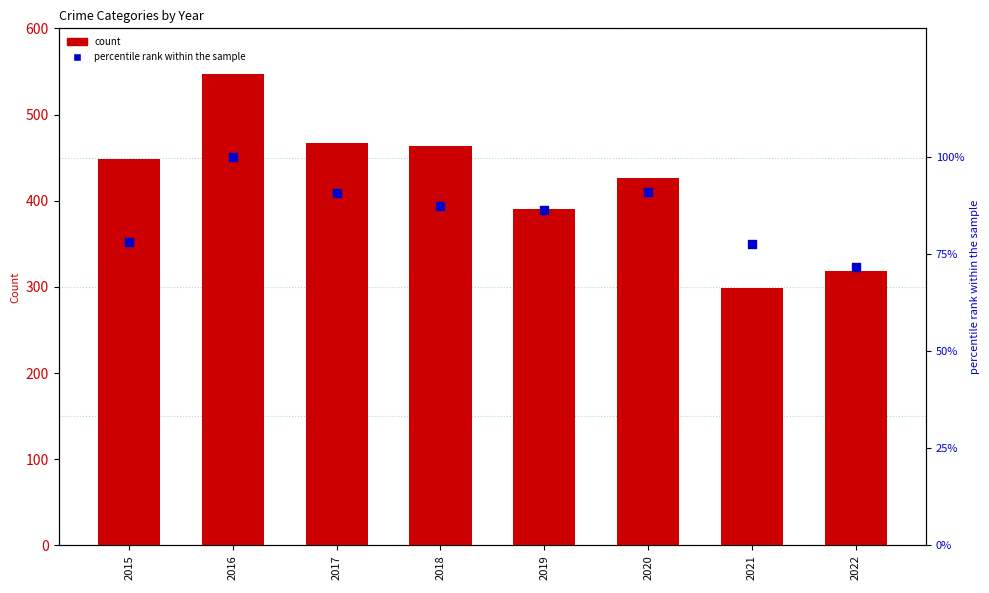

Which series has the widest spread of Y values?

Robbery